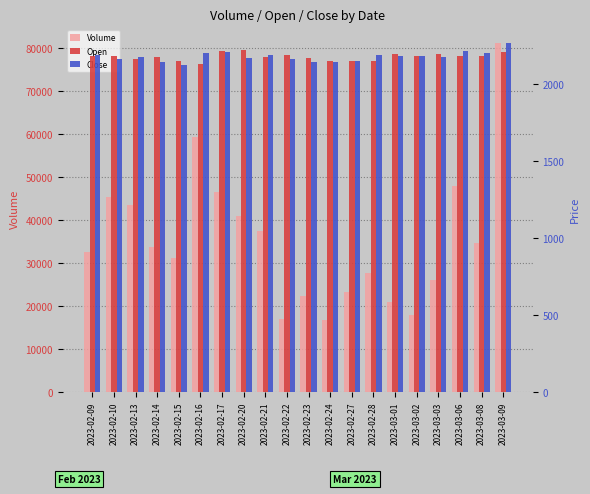

Which has a higher value, 2023-03-08 or 2023-02-17?

2023-02-17